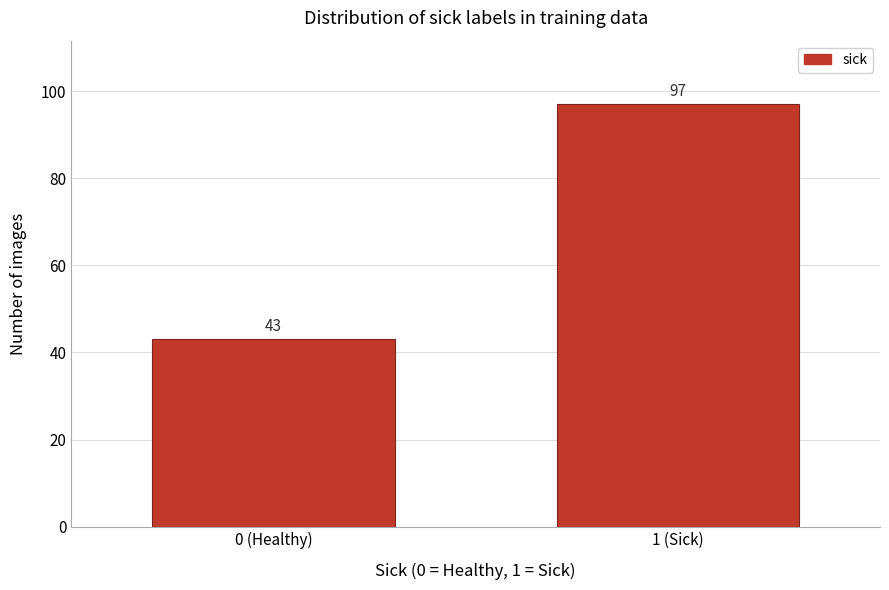

Reading right to left, transcribe all the data shown in this chart.

1 (Sick)=97	0 (Healthy)=43